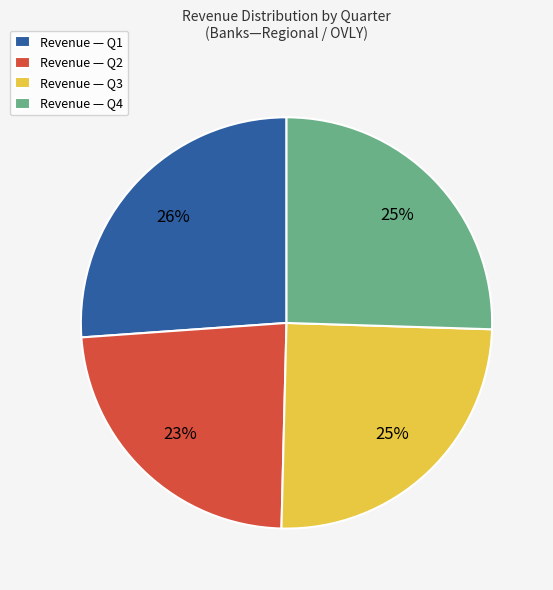

What is the largest slice in the pie chart?

Revenue — Q1